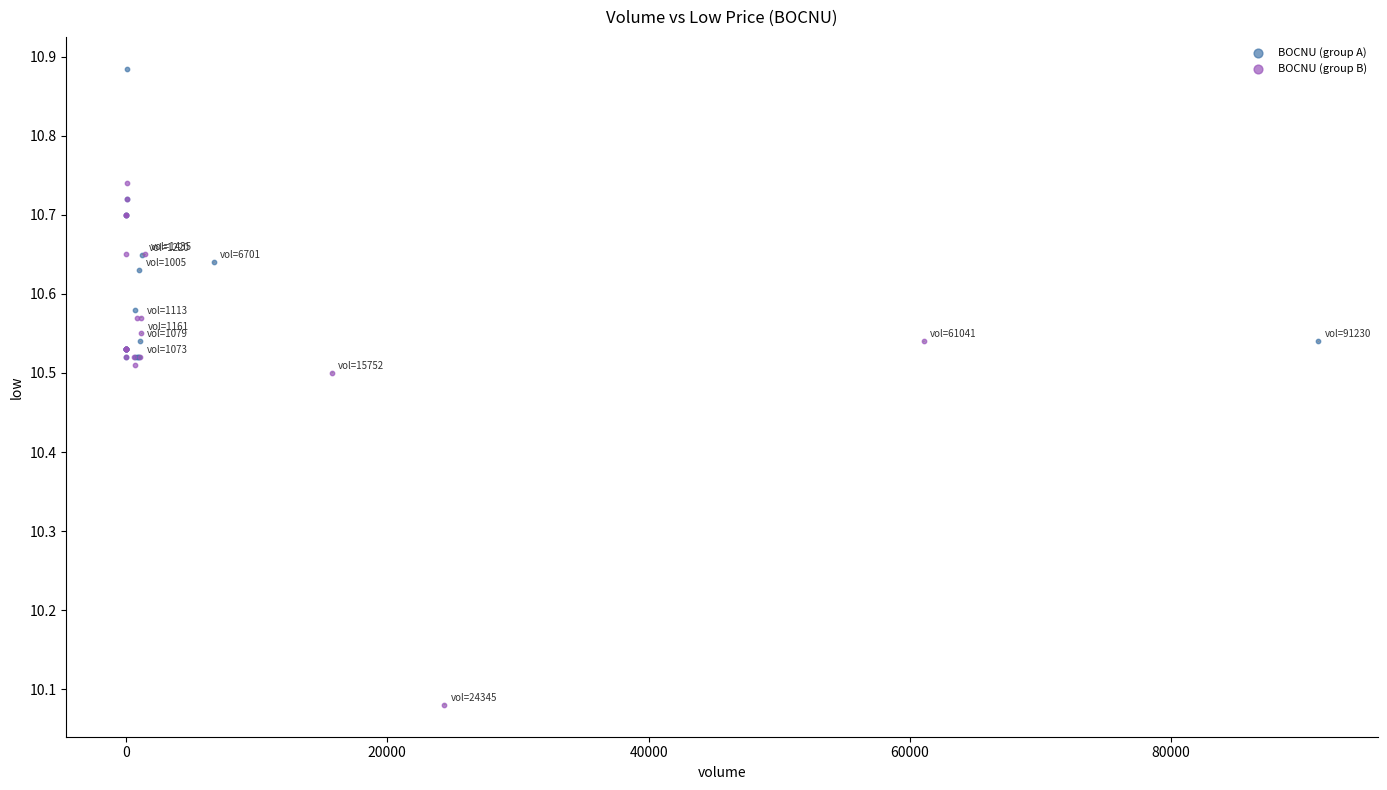

What are all the series names shown in the legend?

BOCNU (group A), BOCNU (group B)